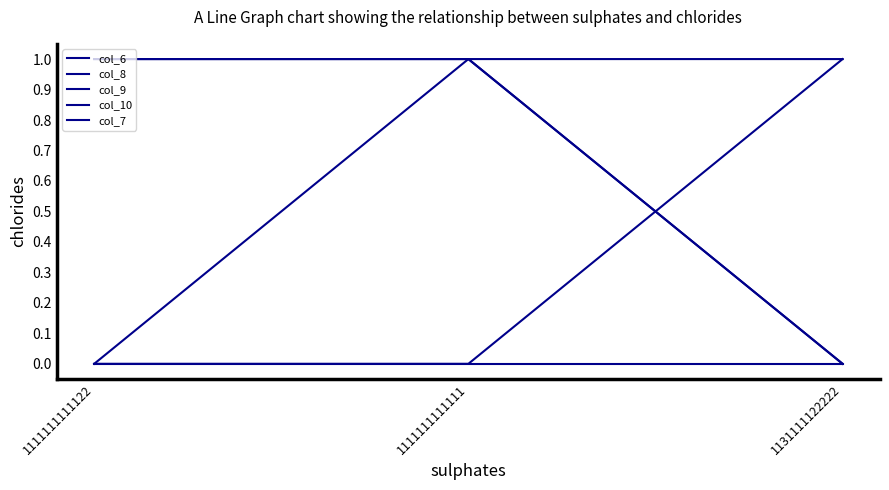

The value of col_6 at 1111111111111 is 0. True or false?

True